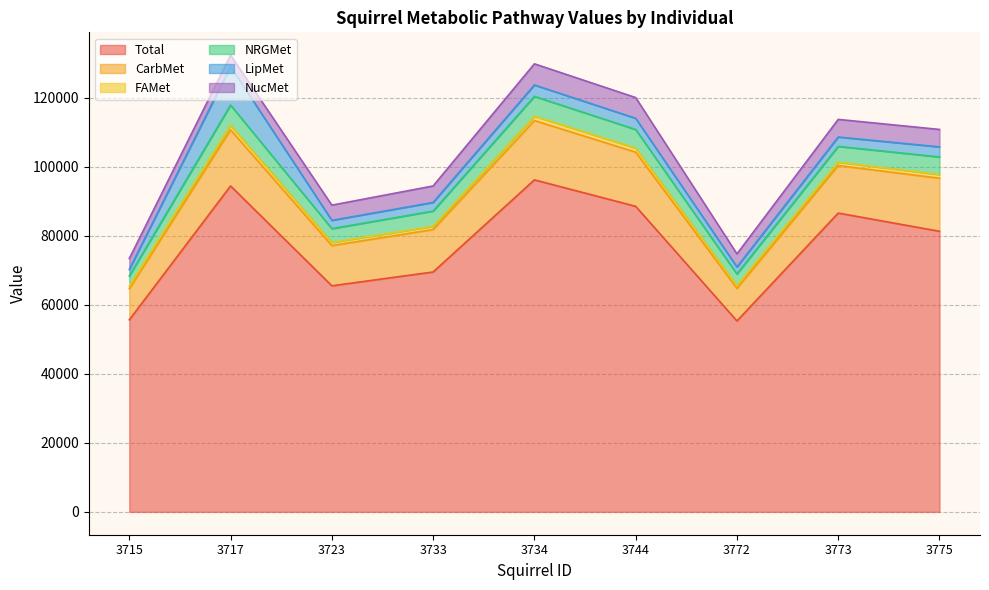

Which series ends up on top after the final intersection of NucMet and LipMet?

NucMet